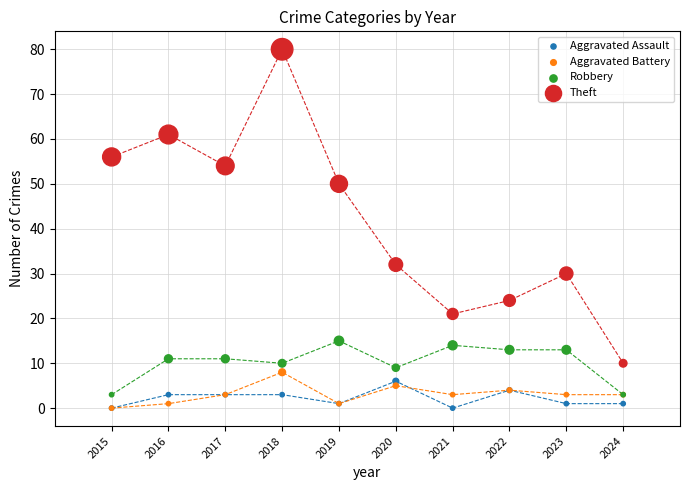

Across all series, what Y value is closest to 40?

32